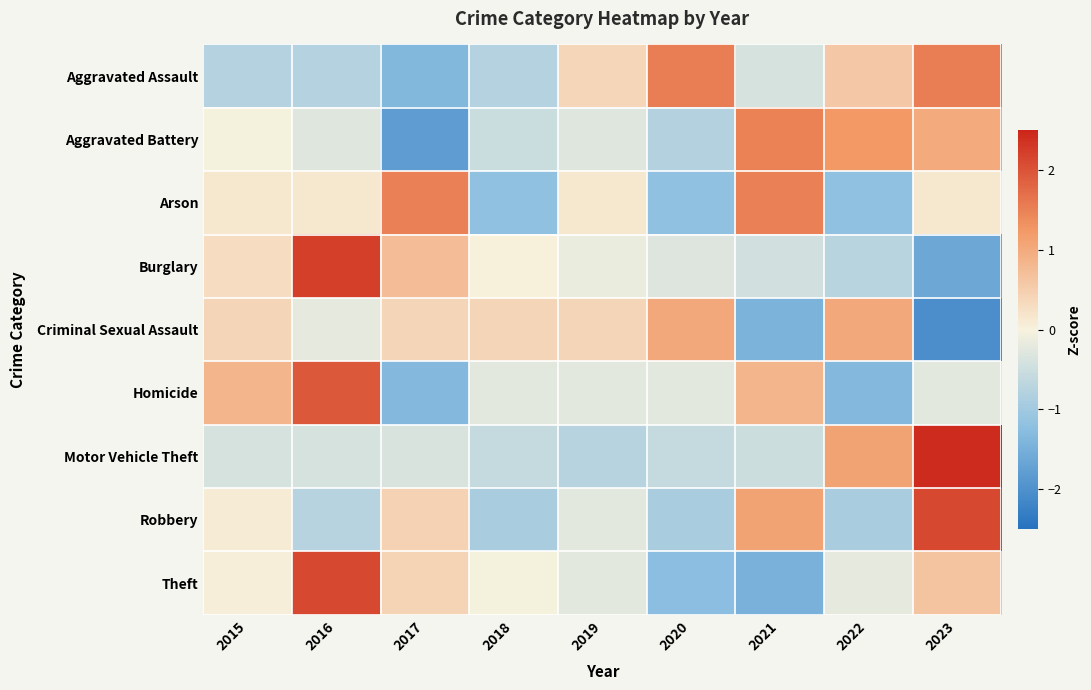

What is the minimum value shown in the chart?

-2.0